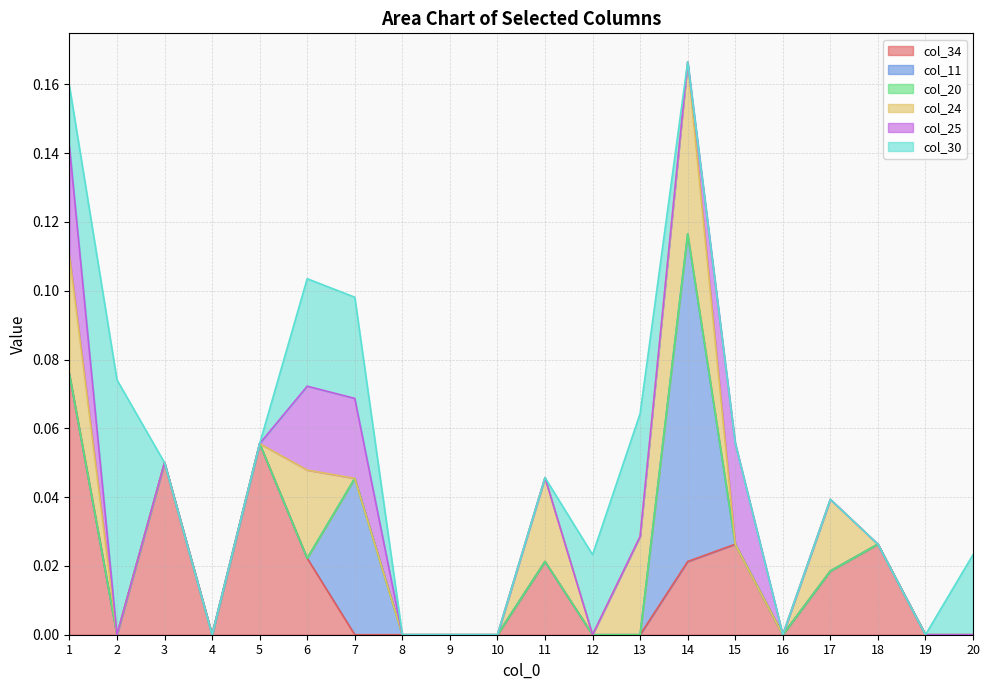

What is the difference between the maximum and minimum values in the col_34 series?

0.1